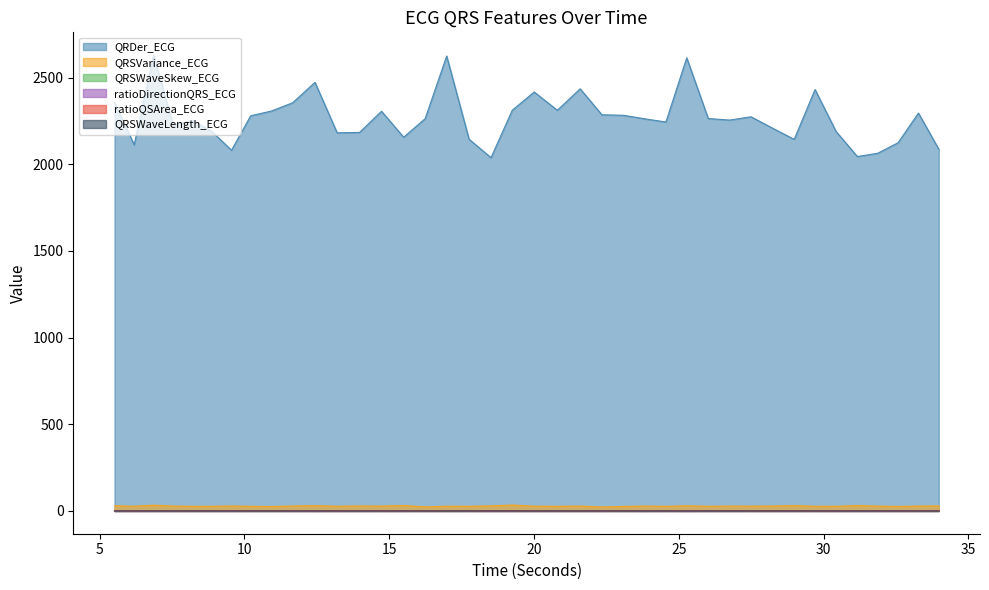

Between 7.546875 and 11.6640625, which is larger?

11.6640625